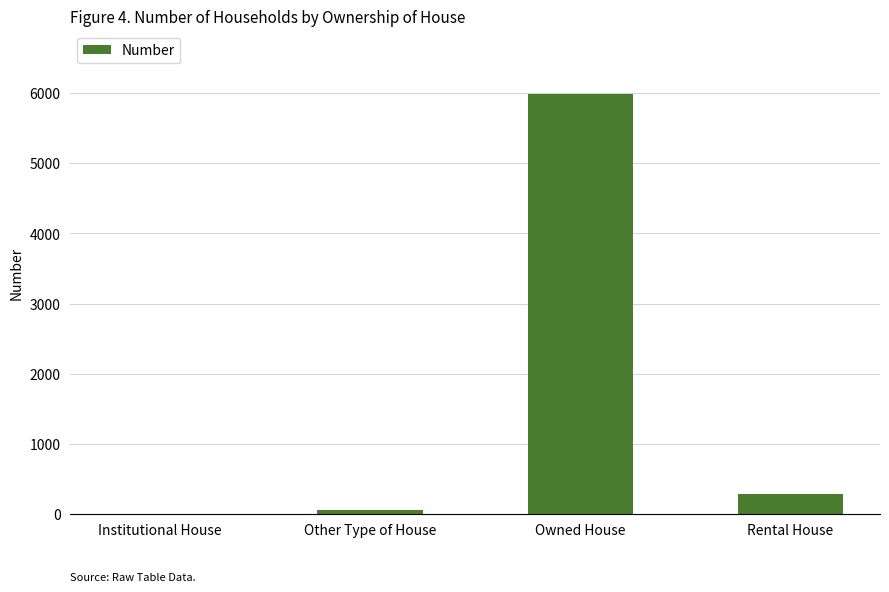

The chart shows a value of 288 at Rental House. True or false?

True